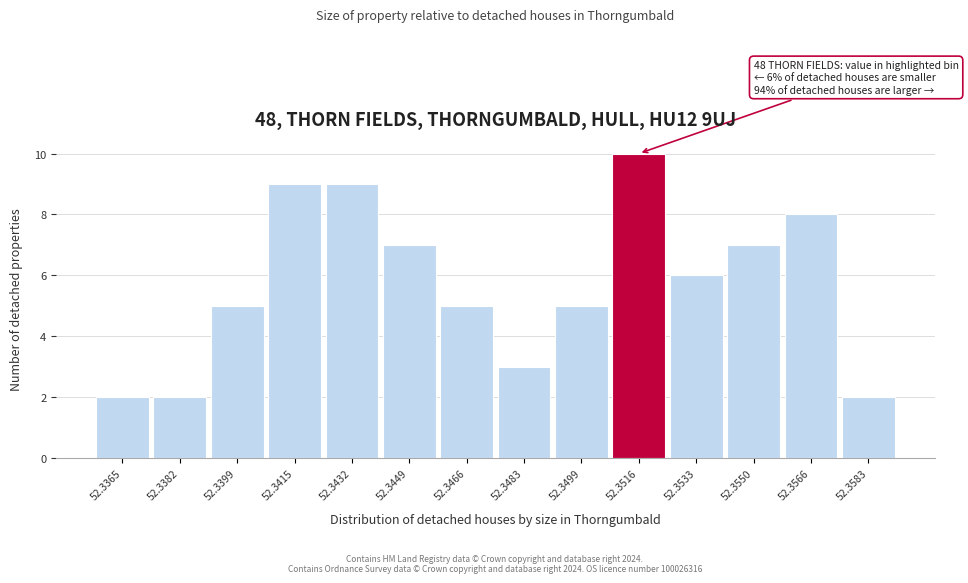

Reading left to right, what are all the values shown in this chart?

52.3365=2	52.3382=2	52.3399=5	52.3415=9	52.3432=9	52.3449=7	52.3466=5	52.3483=3	52.3499=5	52.3516=10	52.3533=6	52.3550=7	52.3566=8	52.3583=2